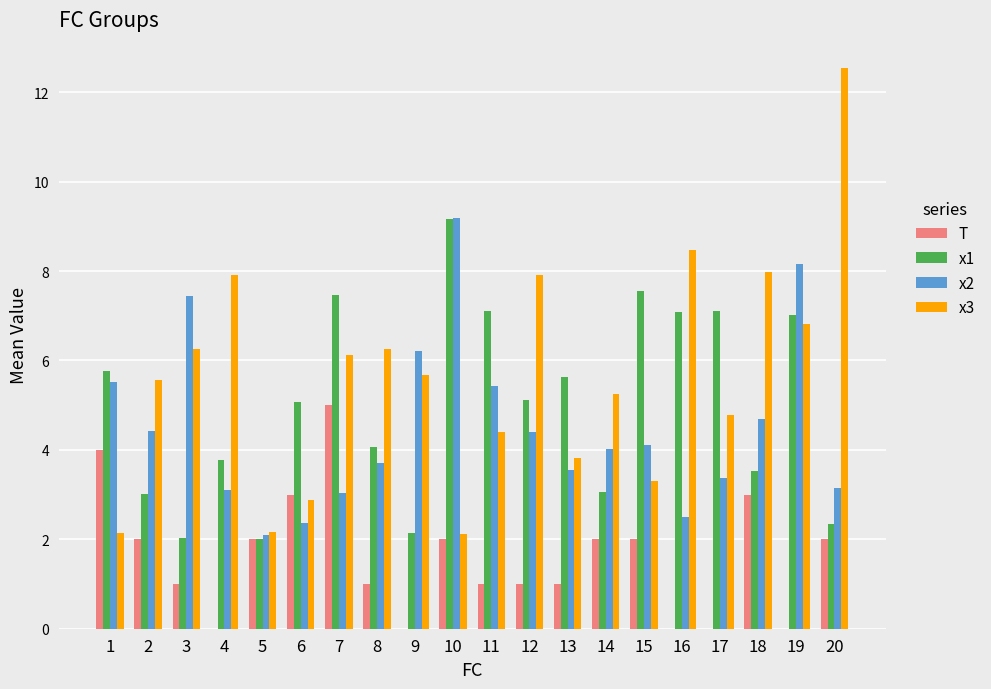

At which category is the sum across all series the highest?

10